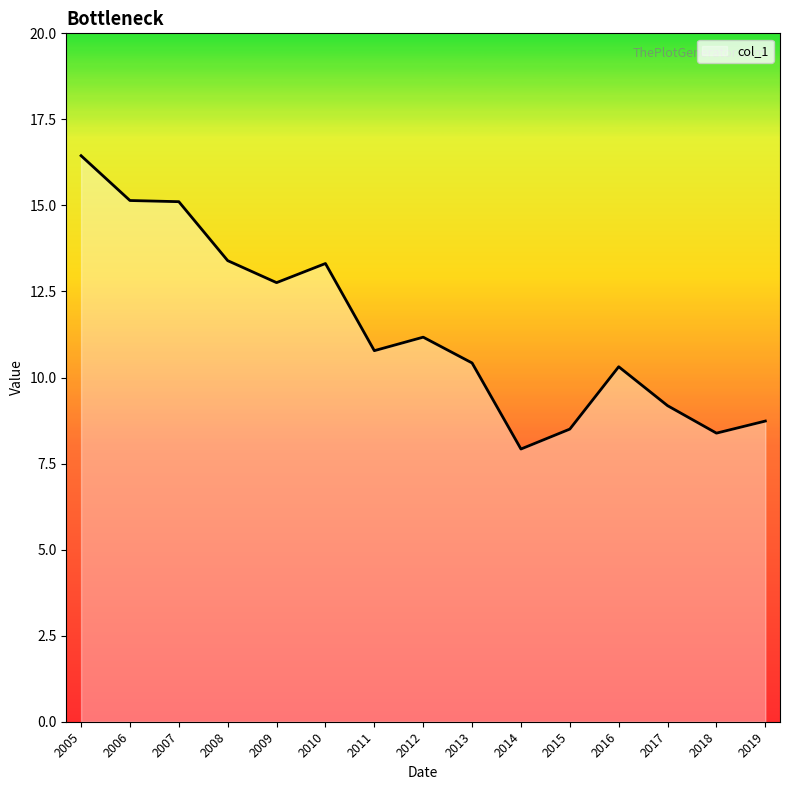

Which label corresponds to the smallest value in the chart?

2014